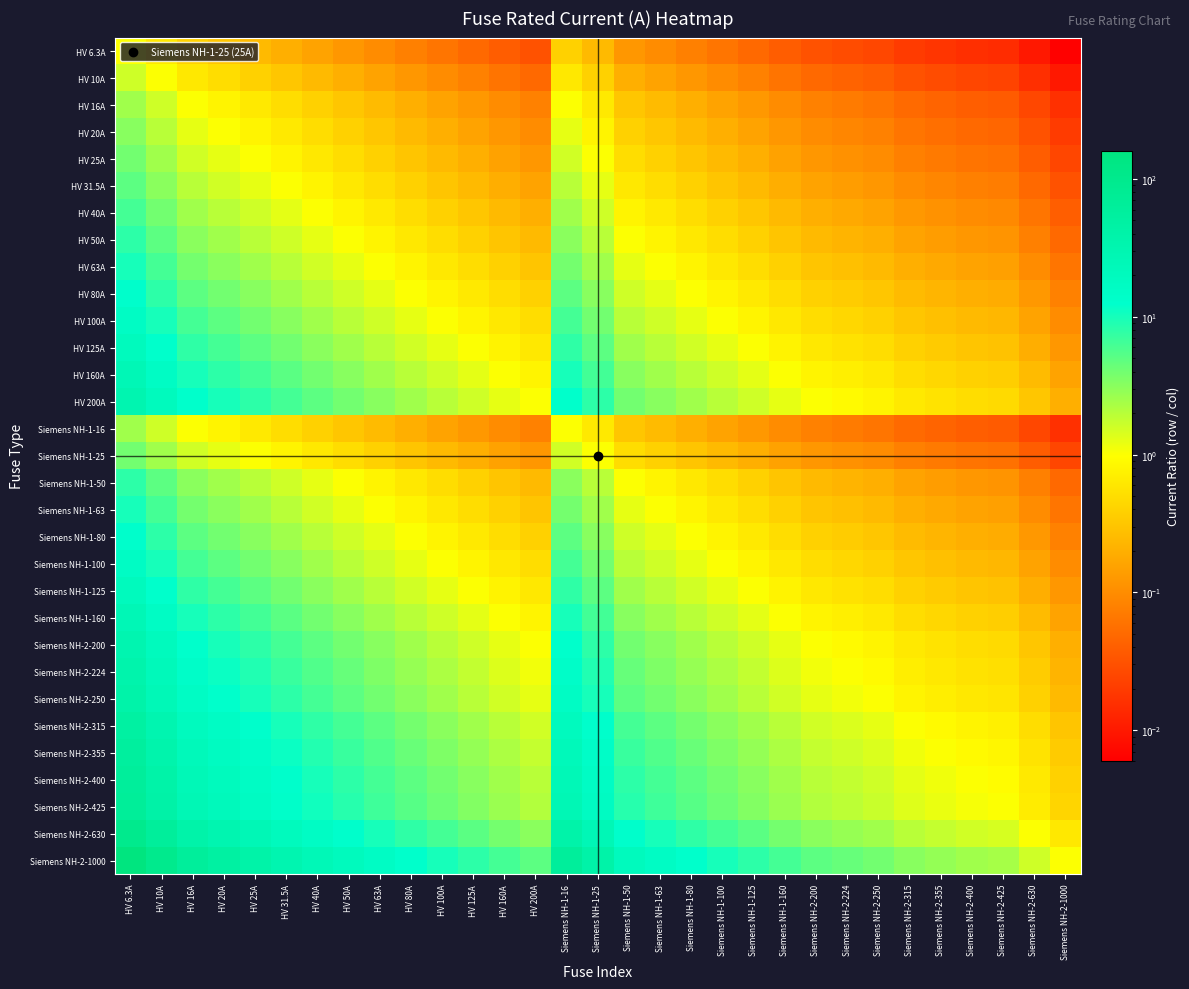

At which category is the sum across all series the highest?

HV 6.3A